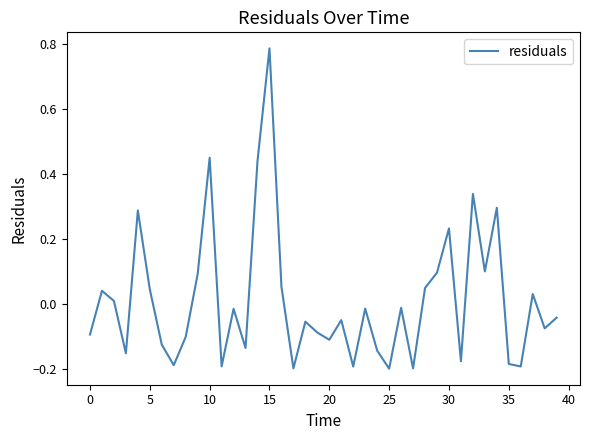

Which label corresponds to the smallest value in the chart?

25